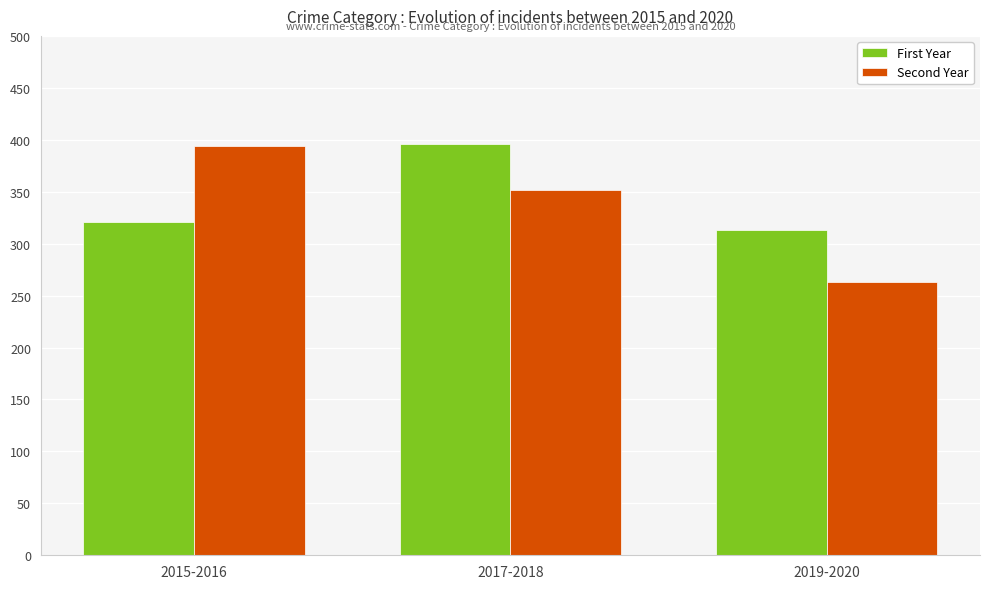

Are the bars grouped side by side (vs. stacked)?

Yes